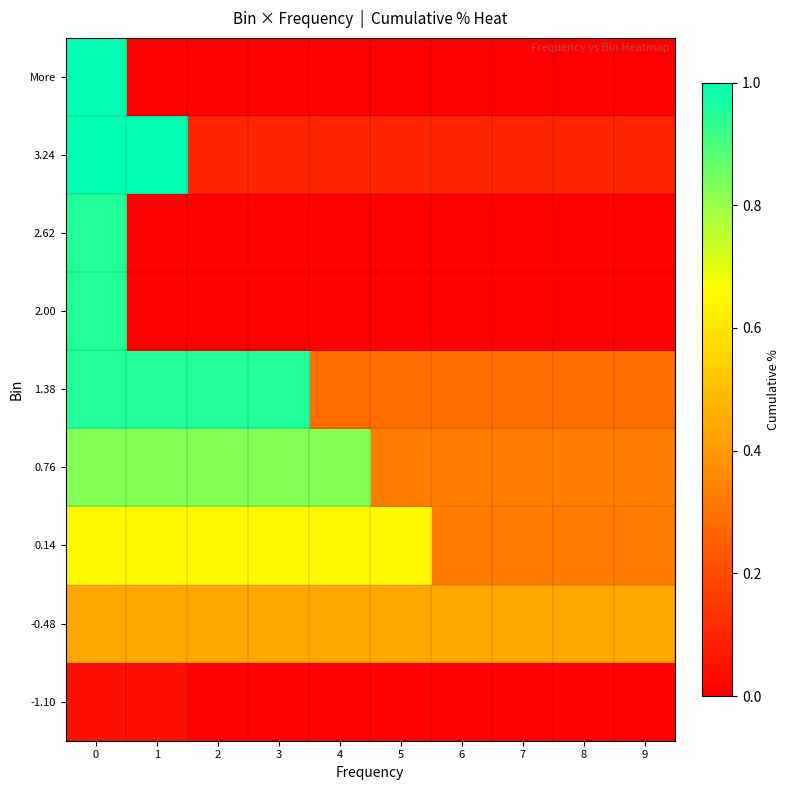

Reading left to right, extract all data points from this chart.

-1.10: 0=0.0	1=0.0	2=0.0	3=0.0	4=0.0	5=0.0	6=0.0	7=0.0	8=0.0	9=0.0
-0.48: 0=0.4	1=0.4	2=0.4	3=0.4	4=0.4	5=0.4	6=0.4	7=0.4	8=0.4	9=0.4
0.14: 0=0.7	1=0.7	2=0.7	3=0.7	4=0.7	5=0.7	6=0.3	7=0.3	8=0.3	9=0.3
0.76: 0=0.8	1=0.8	2=0.8	3=0.8	4=0.8	5=0.3	6=0.3	7=0.3	8=0.3	9=0.3
1.38: 0=1.0	1=1.0	2=1.0	3=1.0	4=0.3	5=0.3	6=0.3	7=0.3	8=0.3	9=0.3
2.00: 0=1.0	1=0.0	2=0.0	3=0.0	4=0.0	5=0.0	6=0.0	7=0.0	8=0.0	9=0.0
2.62: 0=1.0	1=0.0	2=0.0	3=0.0	4=0.0	5=0.0	6=0.0	7=0.0	8=0.0	9=0.0
3.24: 0=1.0	1=1.0	2=0.1	3=0.1	4=0.1	5=0.1	6=0.1	7=0.1	8=0.1	9=0.1
More: 0=1.0	1=0.0	2=0.0	3=0.0	4=0.0	5=0.0	6=0.0	7=0.0	8=0.0	9=0.0